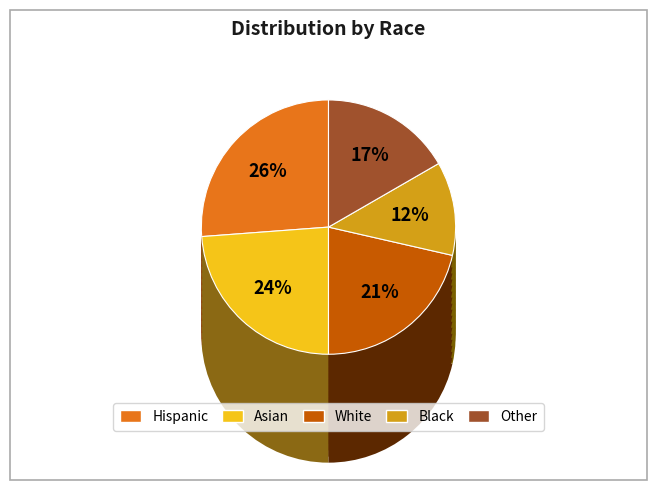

To the nearest percent, what portion does Hispanic represent?

26%